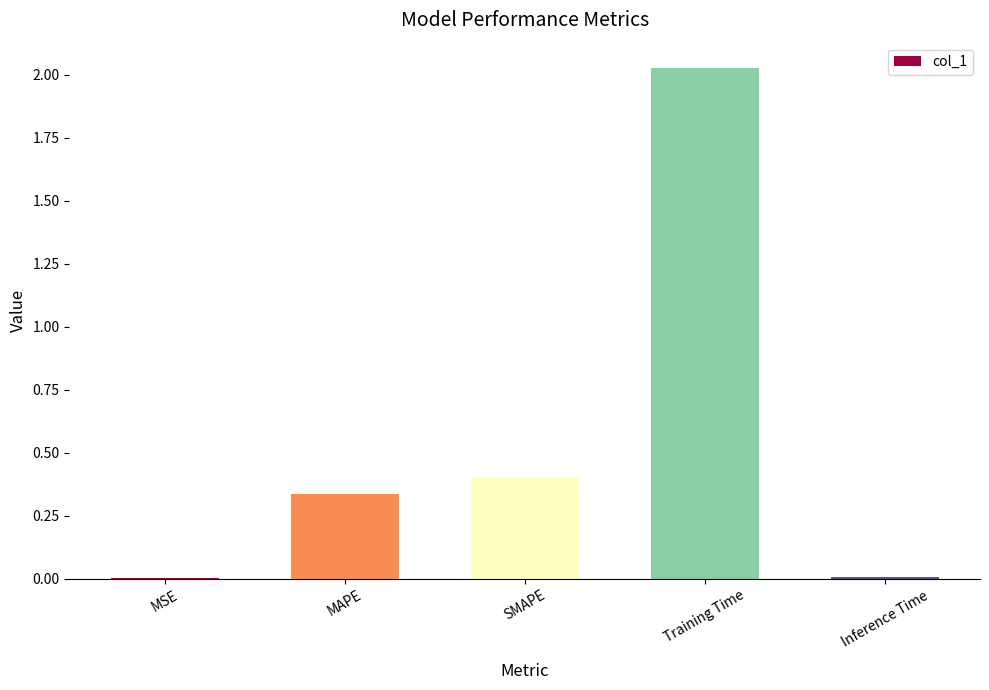

Which category has the highest value across all series?

Training Time